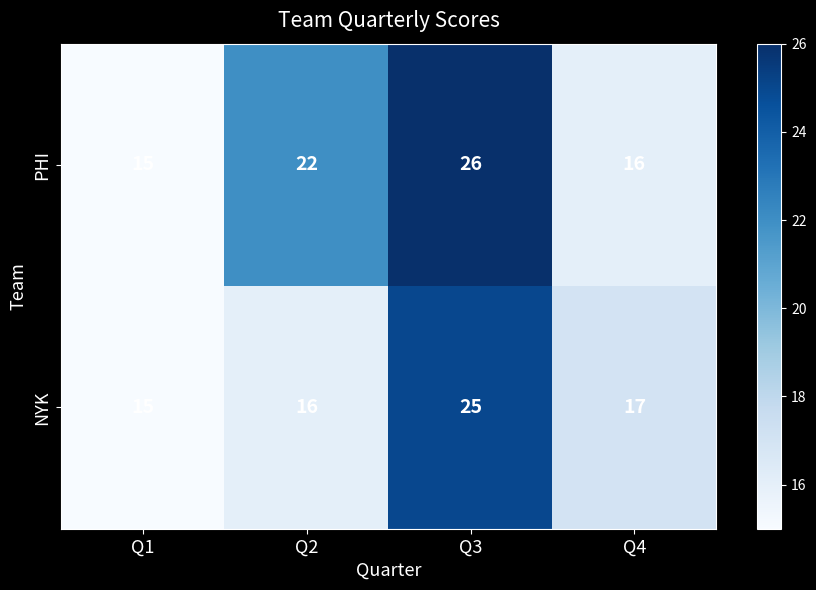

What is the difference between the second highest and second lowest values in the PHI series?

6